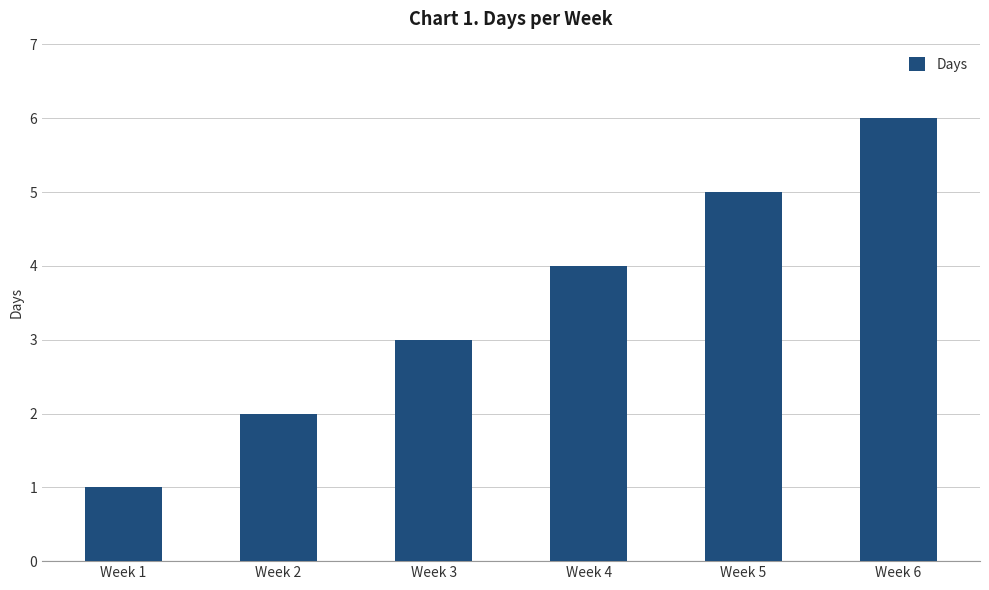

What is the sum of all values?

21